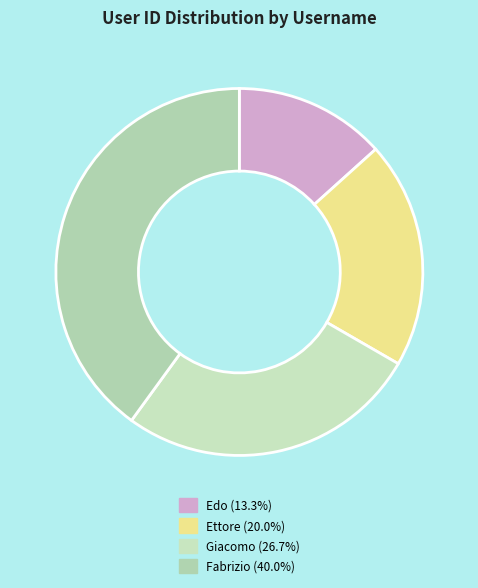

Is it true that Edo is 13% of the pie?

True